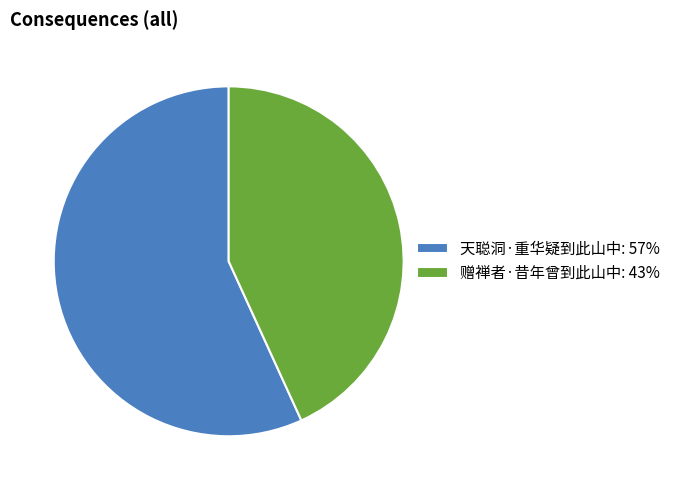

Between 天聪洞·重华疑到此山中 and 赠禅者·昔年曾到此山中, which is larger?

天聪洞·重华疑到此山中